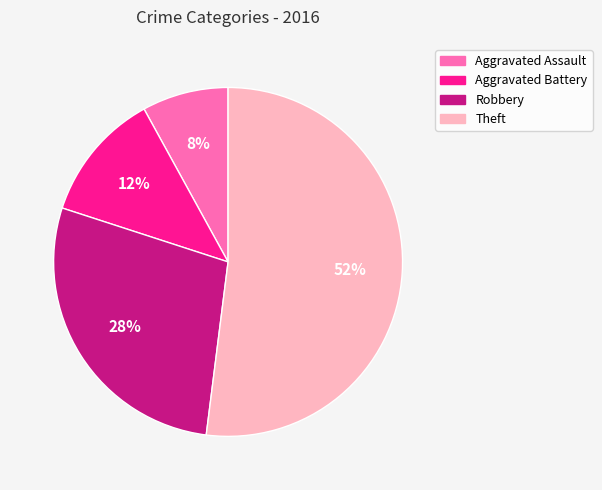

To the nearest percent, what portion does Robbery represent?

28%